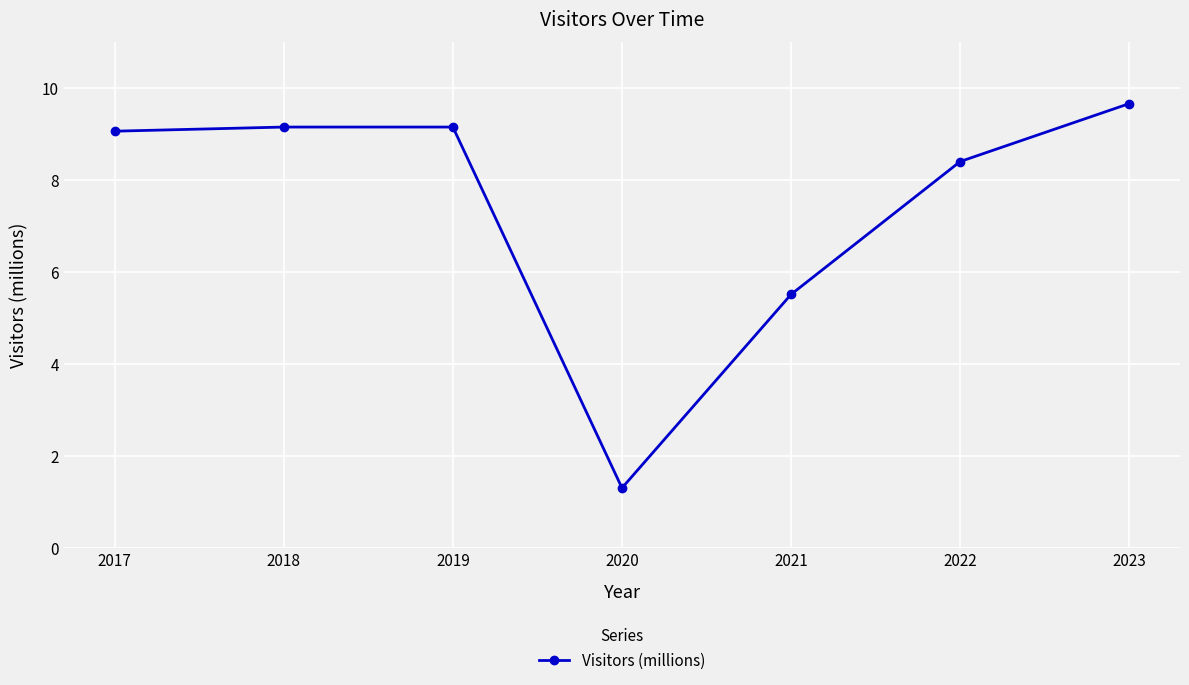

True or false: there are more than 1 points higher than both neighbors.

False